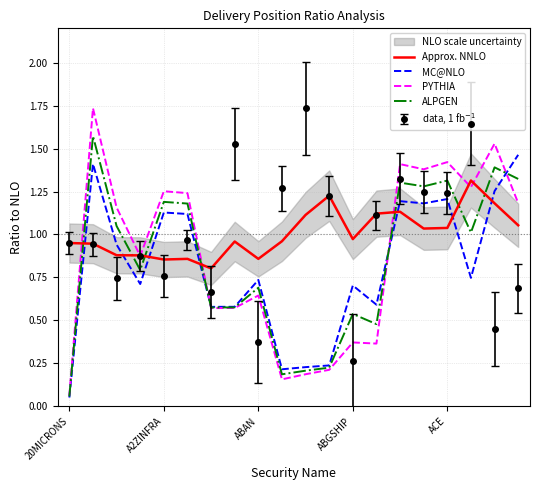

What is the lowest value of the ALPGEN series?

0.1